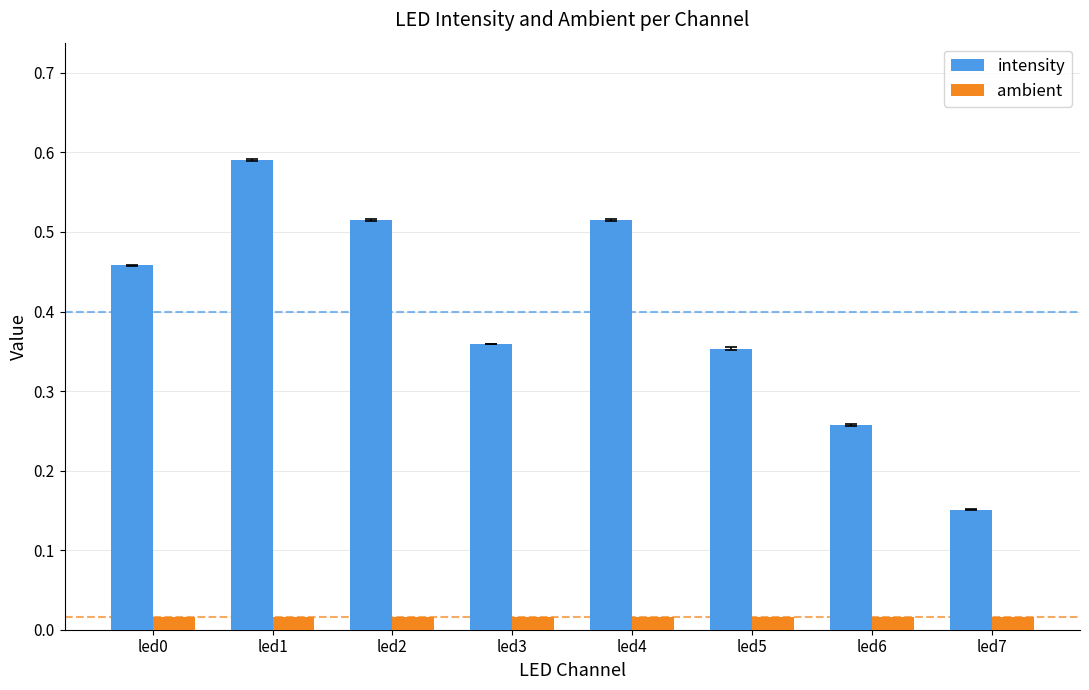

True or false: intensity has a value of 0.4 at led6.

False